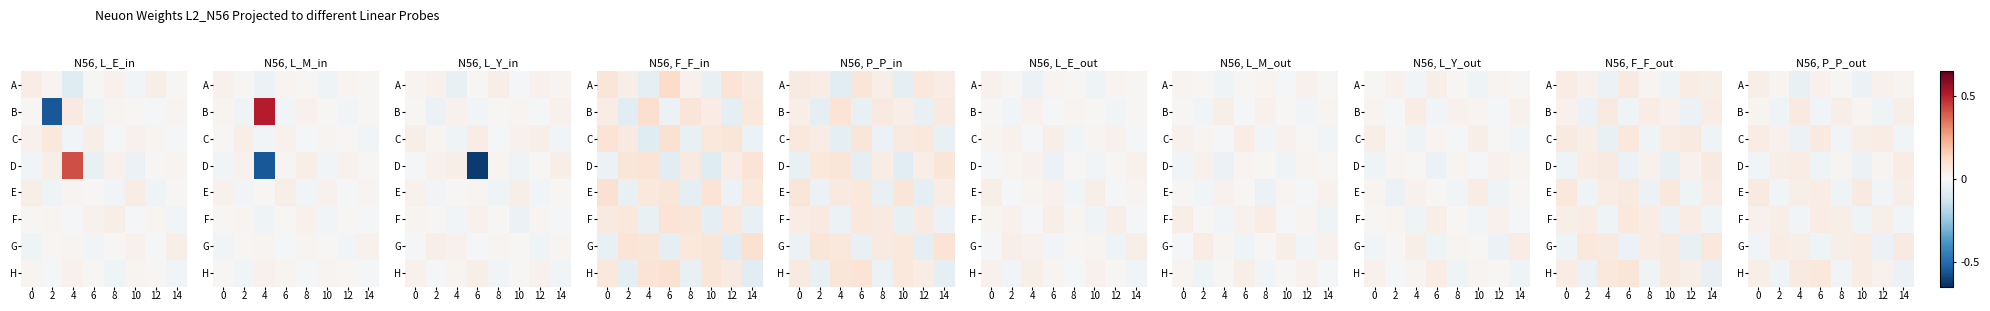

Count the number of data series in this chart.

8